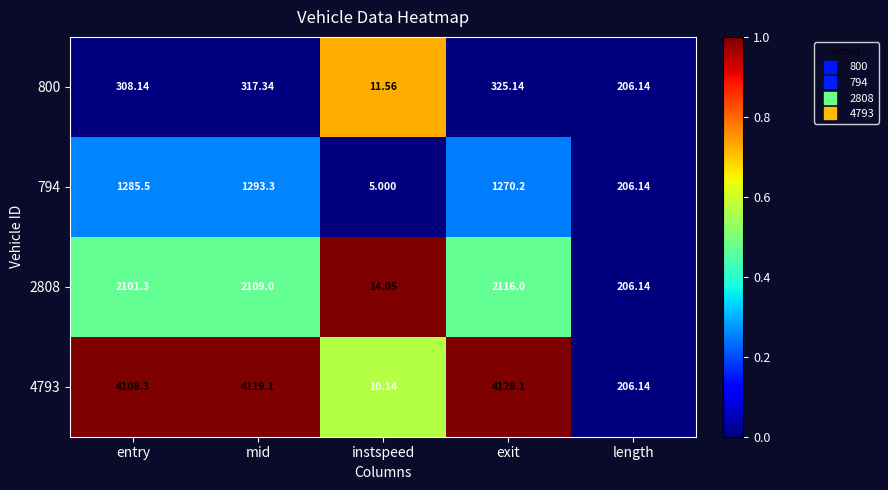

At which label is 4793 closest to 2069?

length